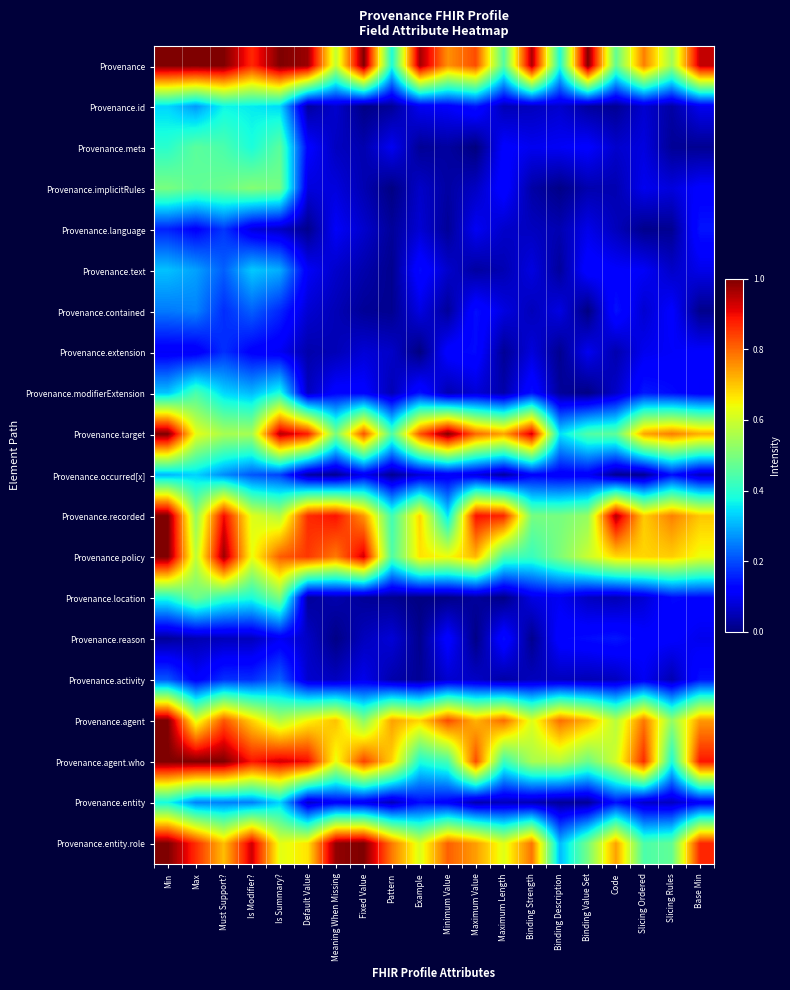

At which category is the sum across all series the highest?

Min